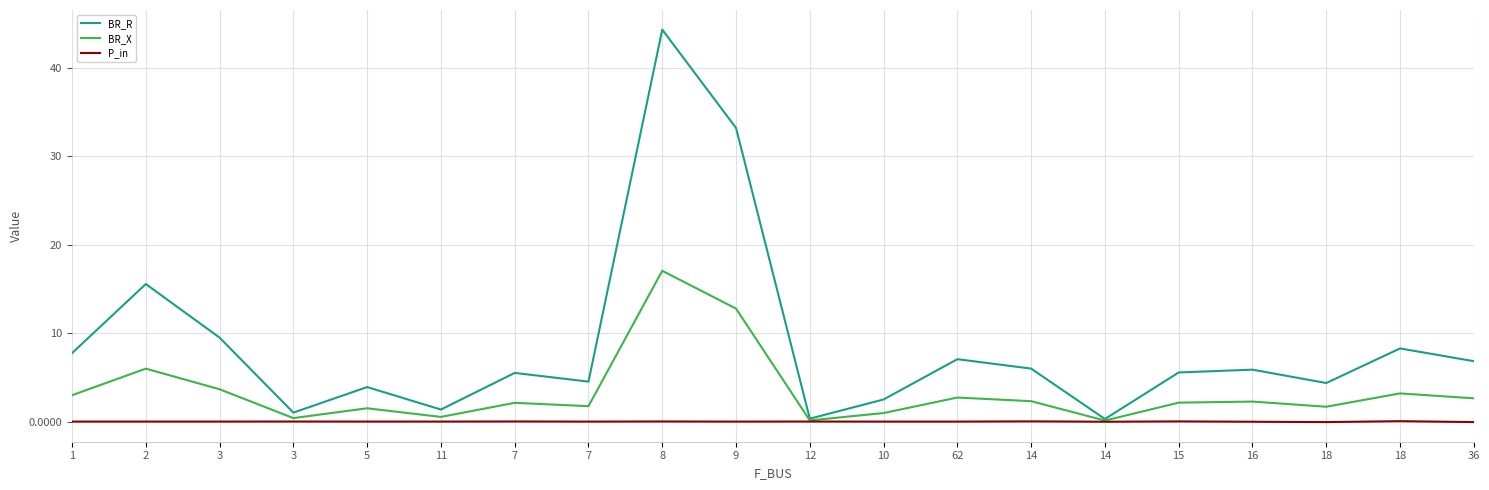

How many lines are shown in the chart?

3